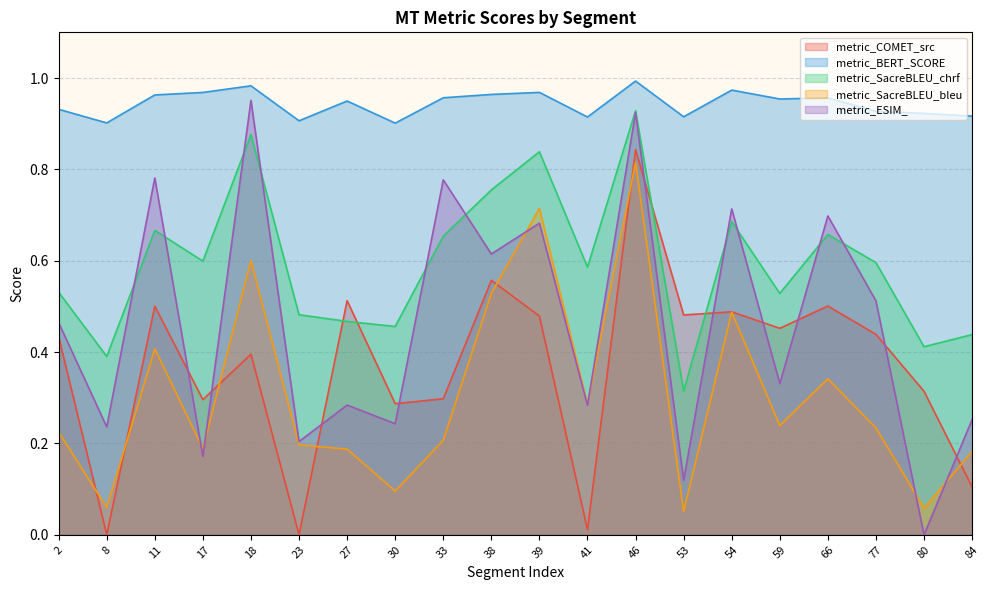

What is the difference between the maximum and minimum values in the metric_BERT_SCORE series?

0.1